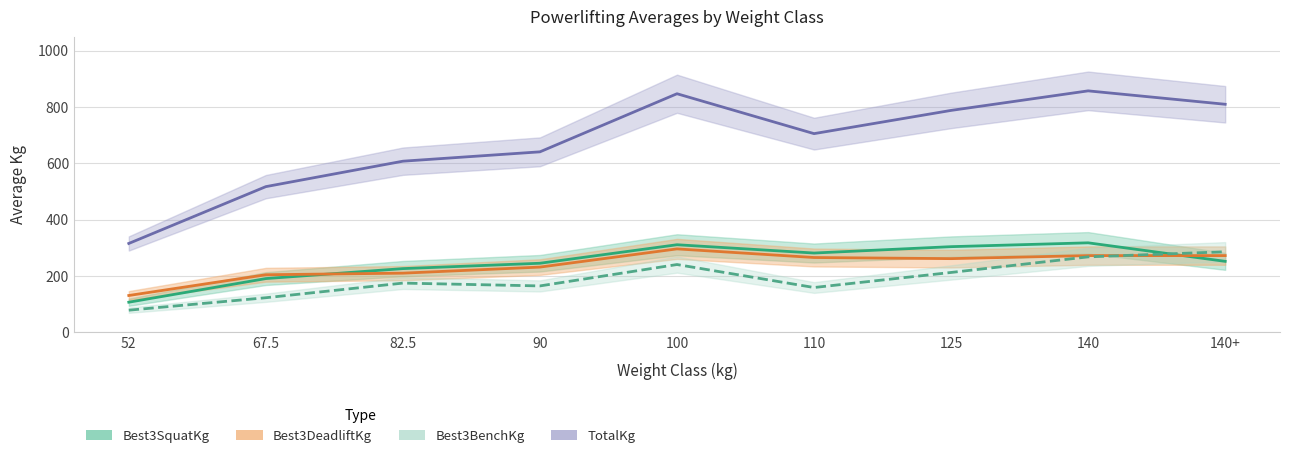

After their last crossing, which series has the higher values: Best3DeadliftKg or Best3SquatKg?

Best3DeadliftKg